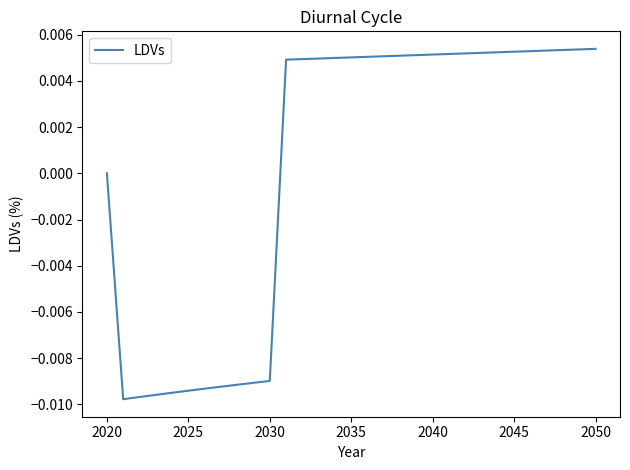

At which label is the value closest to 0?

2020